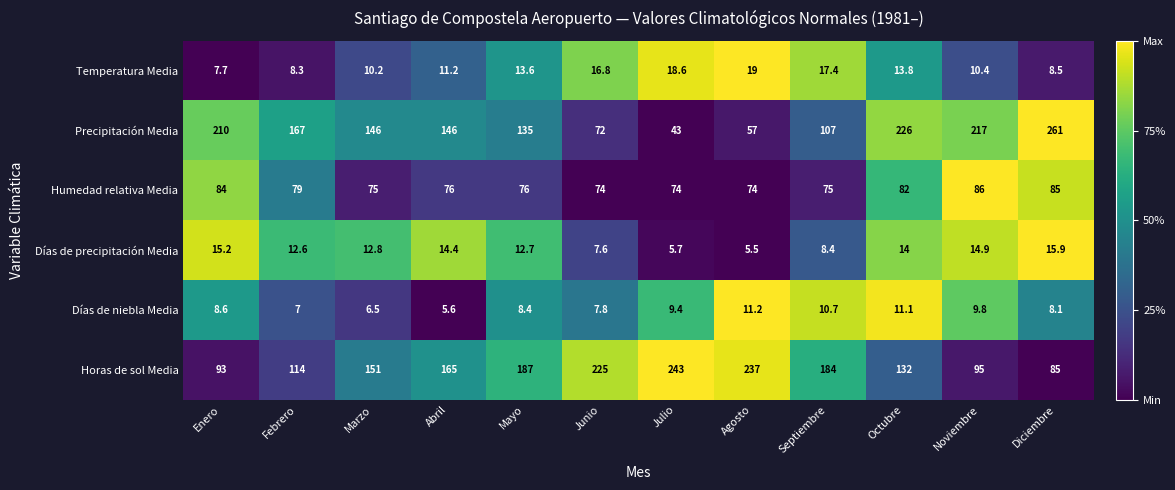

At which label does Días de precipitación Media first exceed 12?

Enero